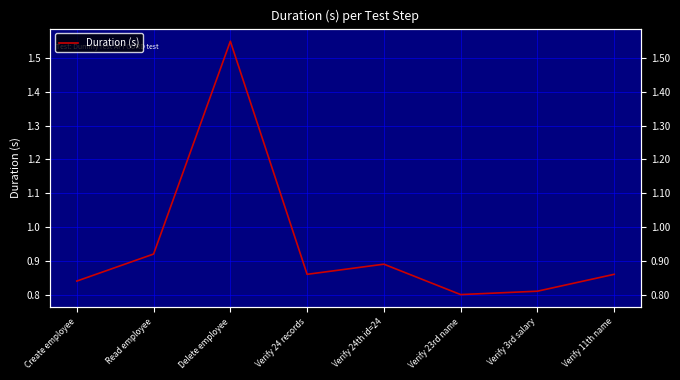

Rank the categories by value from highest to lowest.

Delete employee, Read employee, Verify 24th id=24, Verify 24 records, Verify 11th name, Create employee, Verify 3rd salary, Verify 23rd name